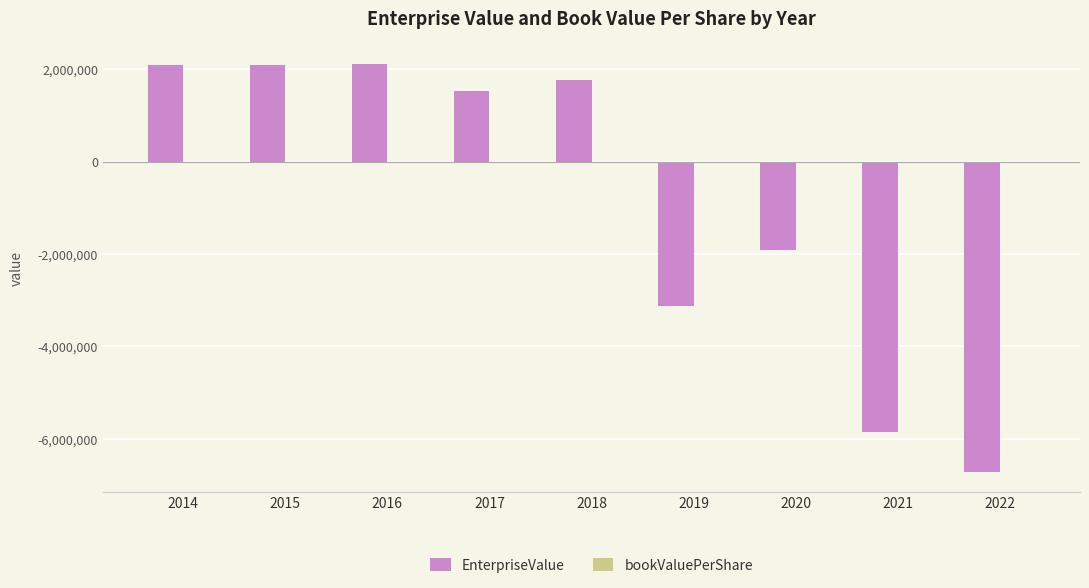

How many values in EnterpriseValue are above zero?

5